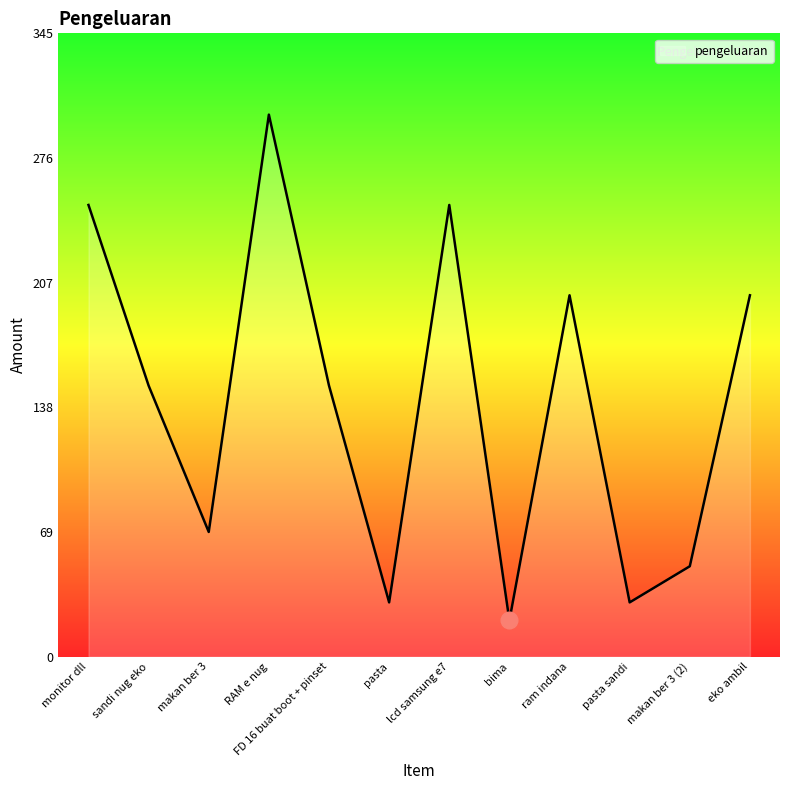

The chart shows a value of 88 at makan ber 3 (2). True or false?

False